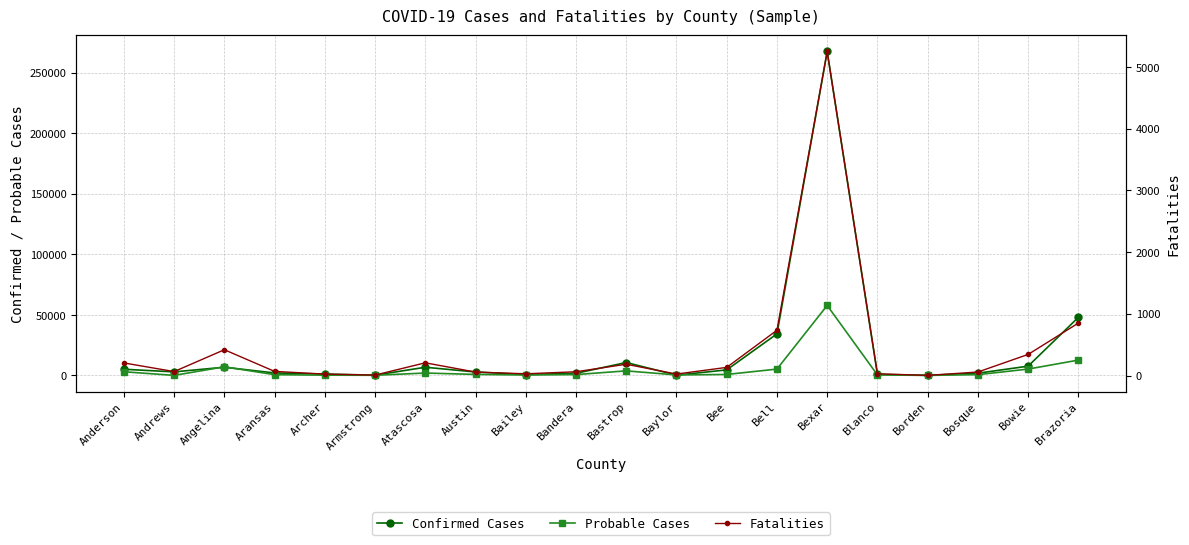

True or false: Fatalities has a value of 1082 at Bell.

False